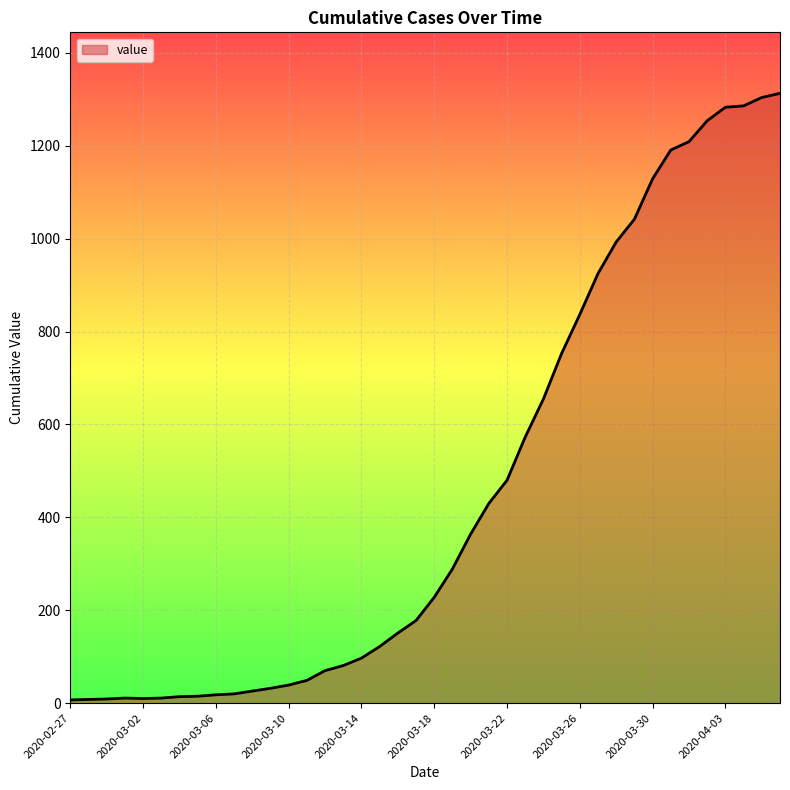

What is the greatest value displayed?

1313